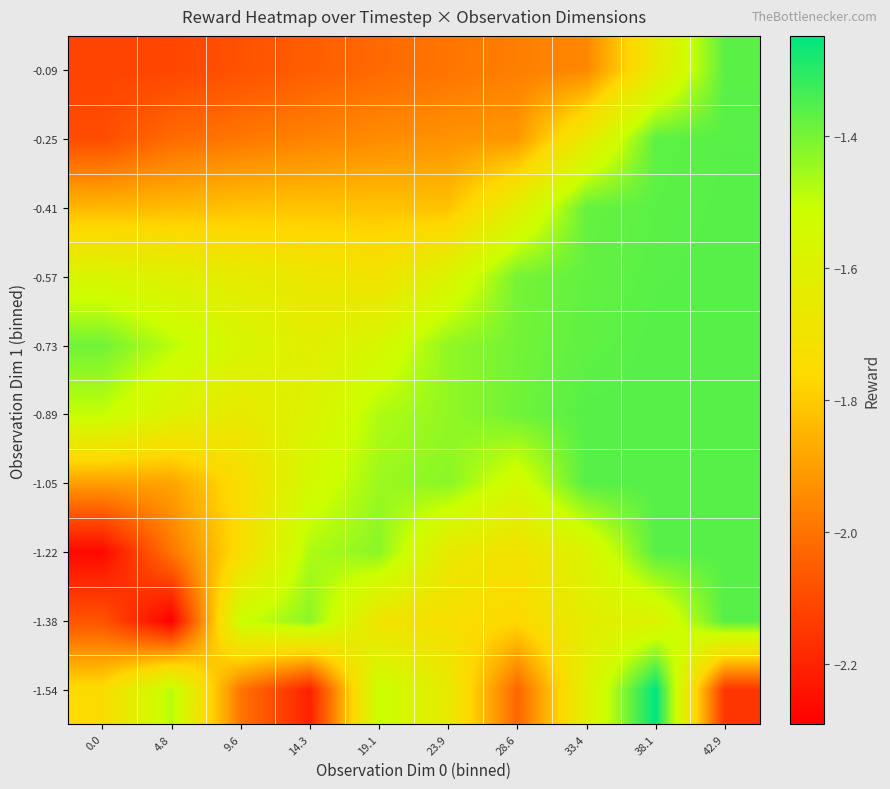

Which has a higher value, 33.4 or 14.3?

33.4